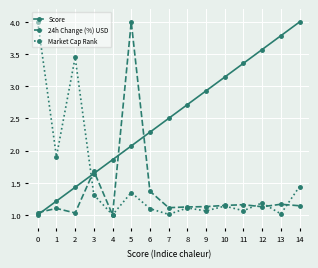

At which category does 24h Change (%) USD reach its first local valley?

2